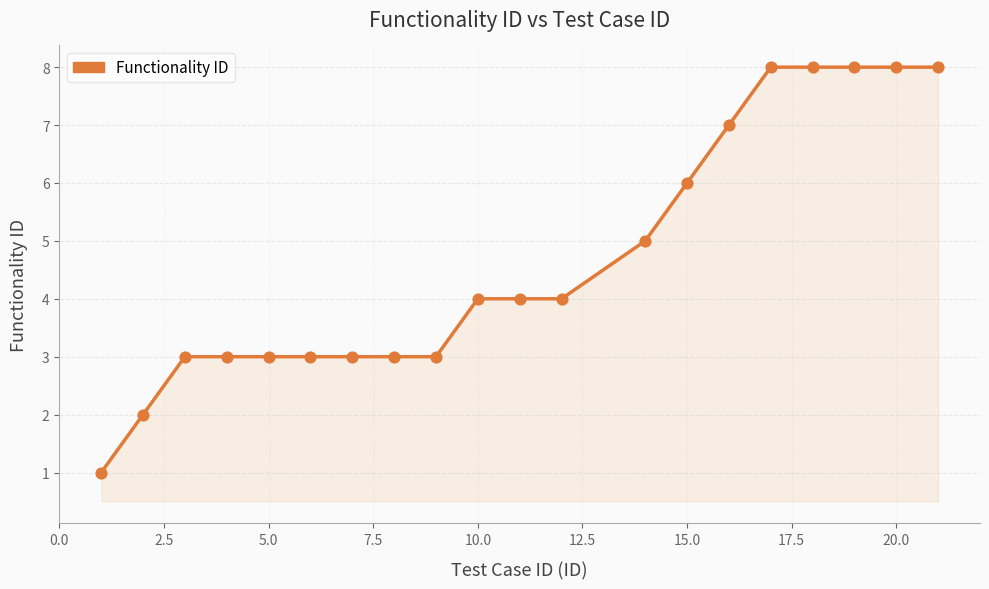

What is the maximum value shown in the chart?

8